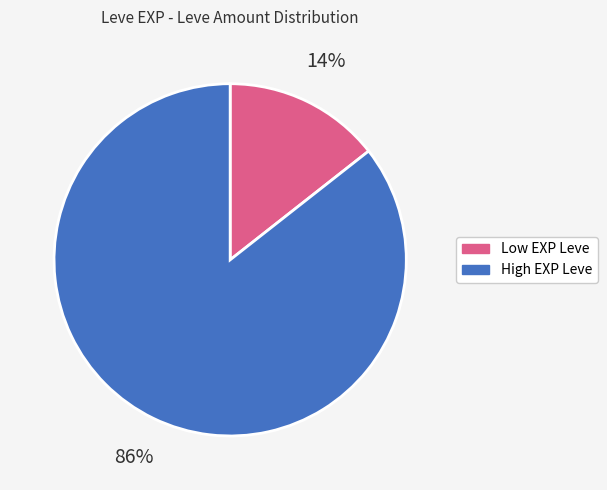

To the nearest percent, what is the average slice percentage?

50%